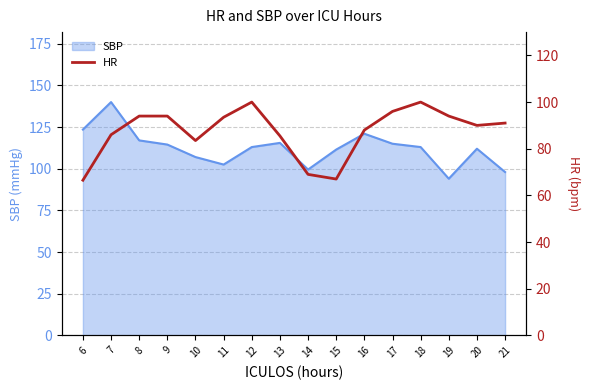

Reading left to right, list all the values displayed in this chart.

66.5	86.0	94.0	94.0	83.5	93.5	100.0	85.5	69.0	67.0	88.0	96.0	100.0	94.0	90.0	91.0